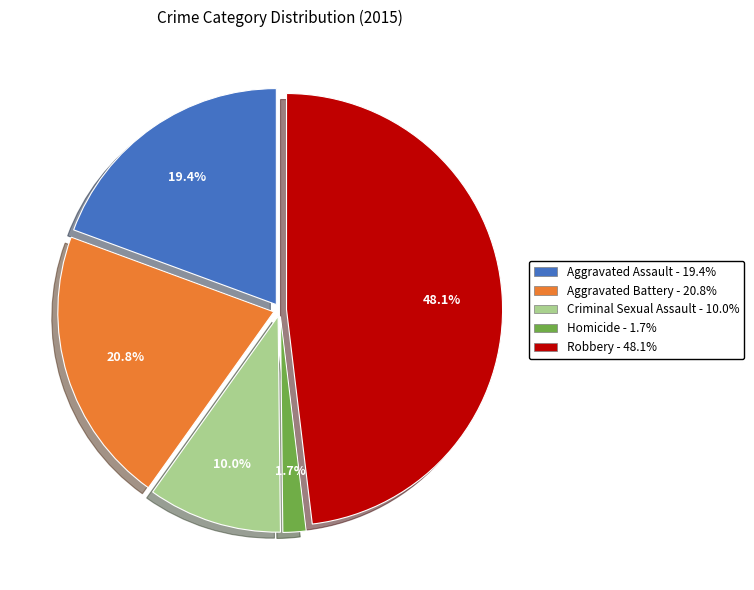

The Criminal Sexual Assault slice represents 10% of the pie. True or false?

True